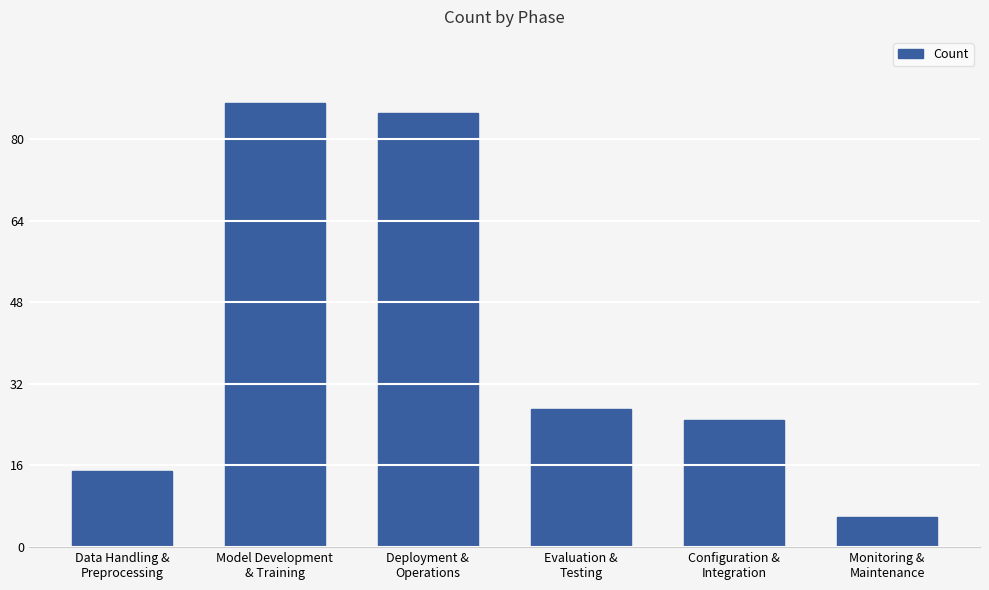

What is the difference between the values at Monitoring &
Maintenance and Data Handling &
Preprocessing?

9